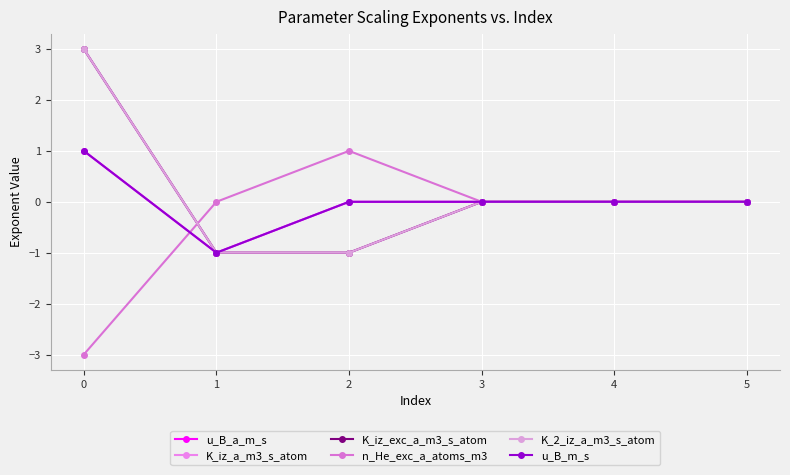

Does the chart have visible grid lines?

Yes